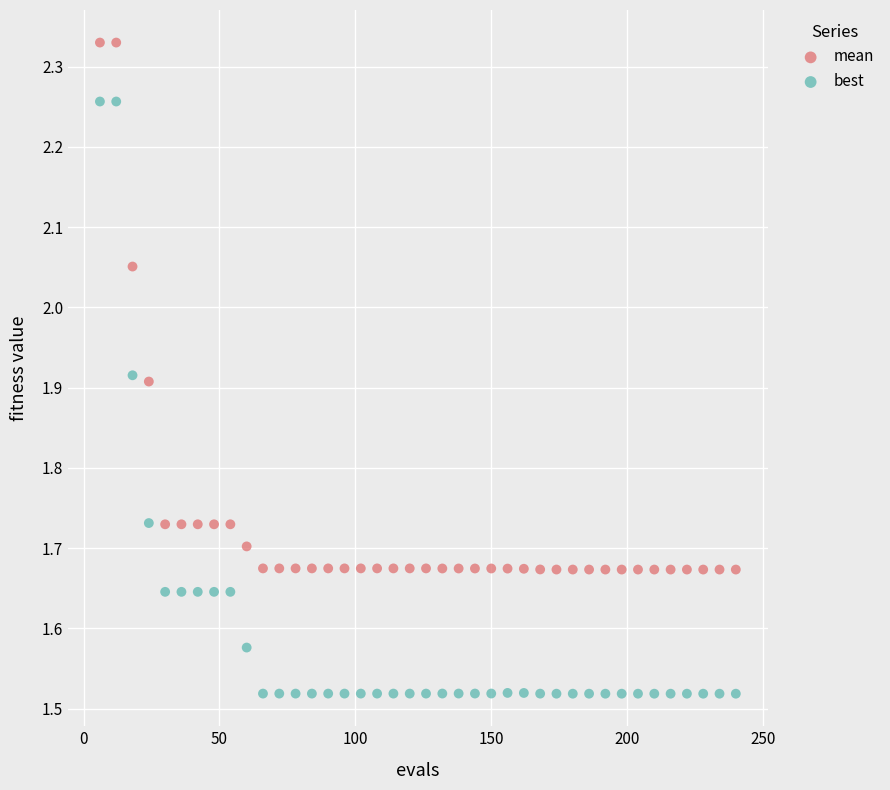

Across all data points, what is the range of X values (max minus min)?

234.0